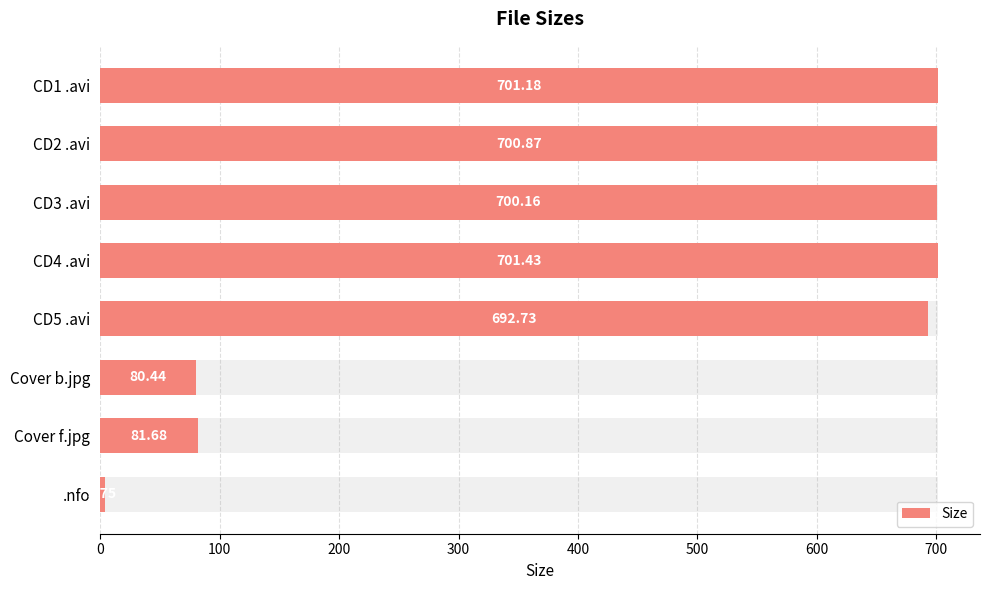

What is the sum of the values at CD5 .avi and Cover f.jpg?

774.4